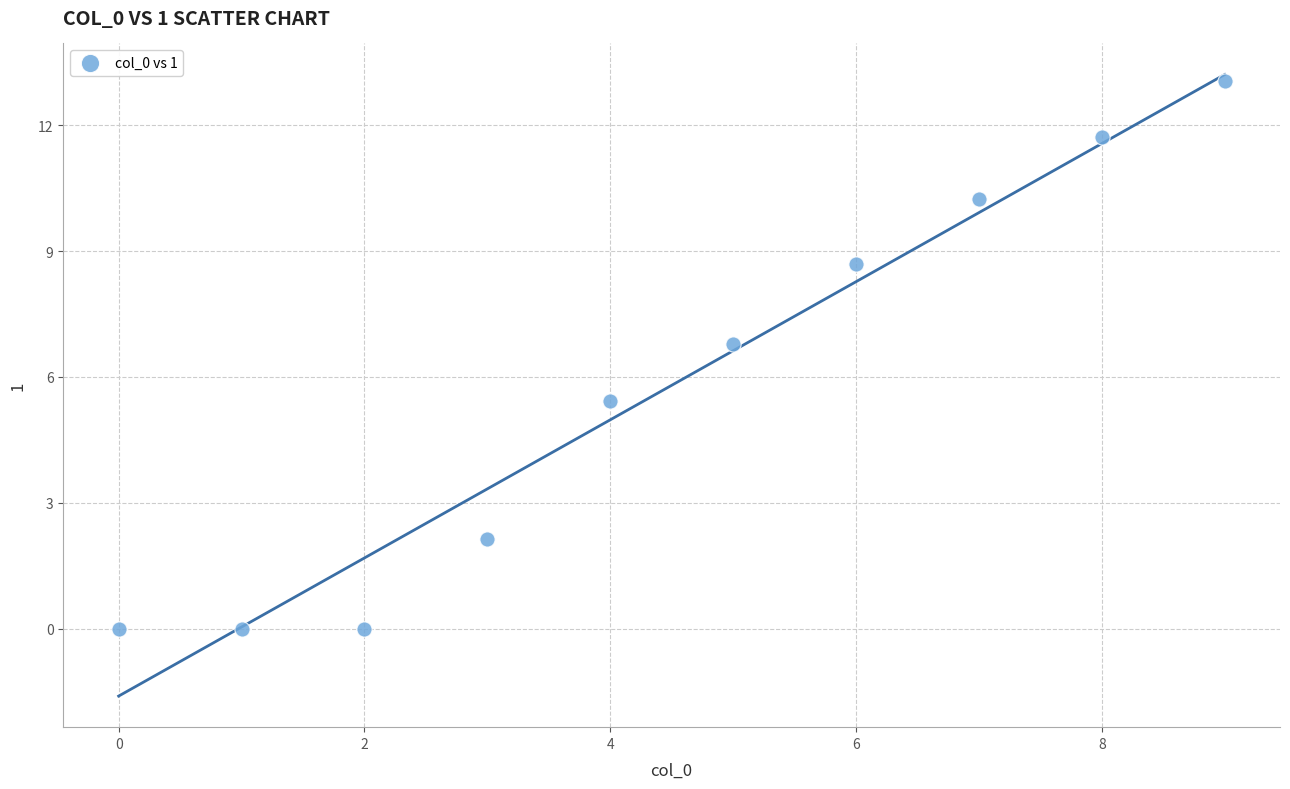

What is the range of Y values (max minus min)?

13.0